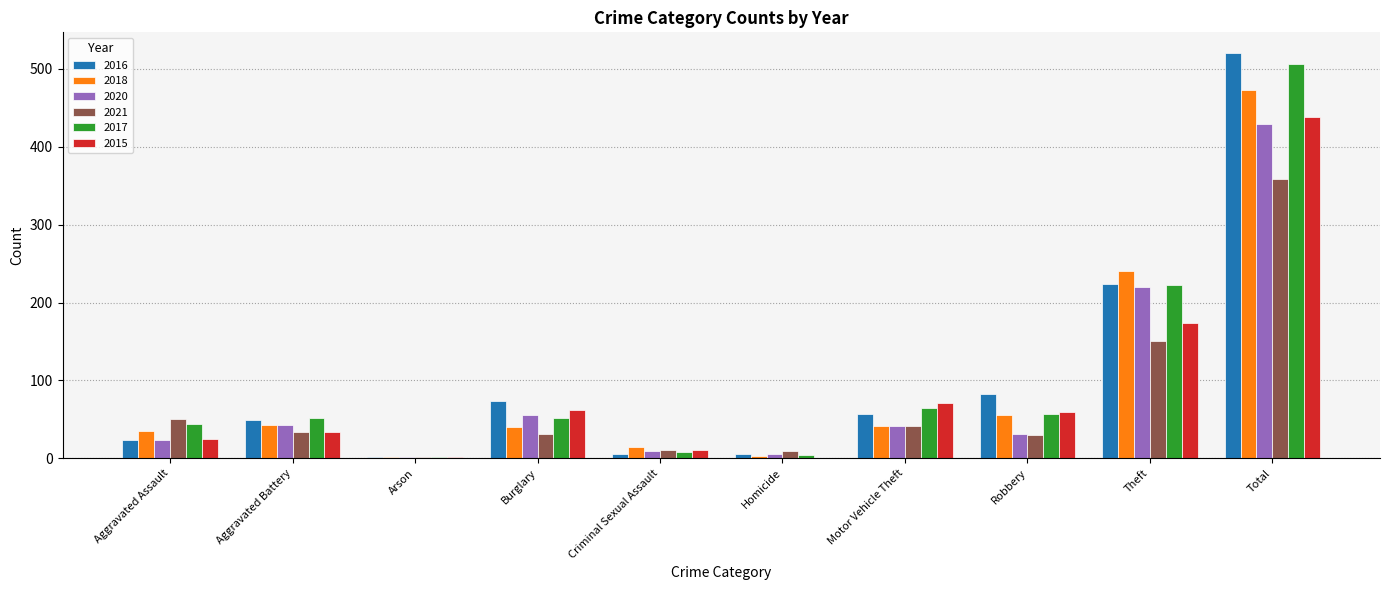

What is the highest value of the 2017 series?

506